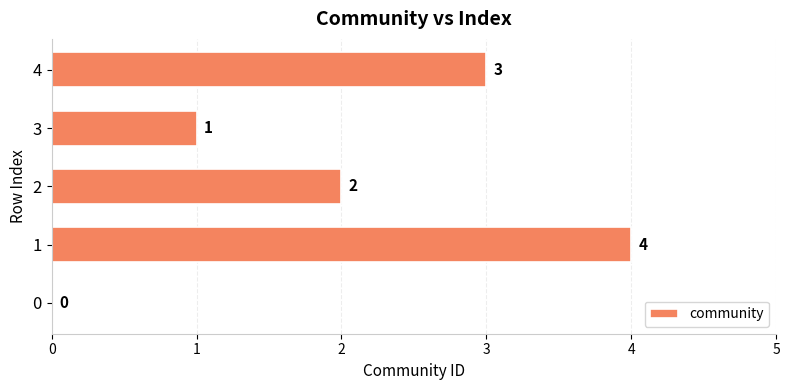

What value does the data have at 4?

3